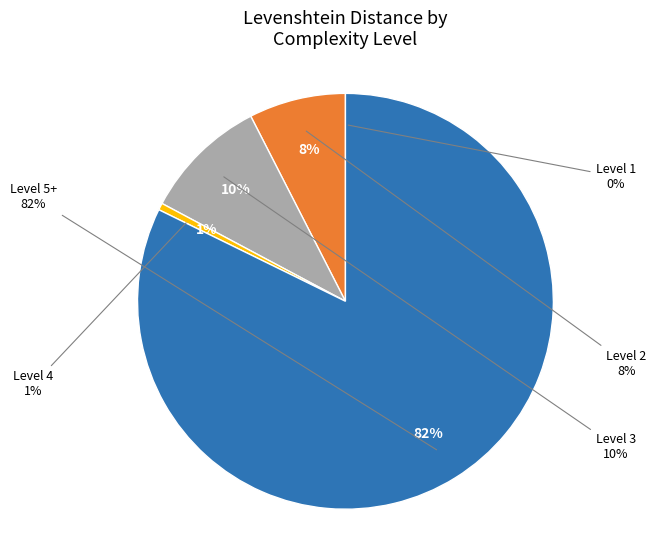

What is the majority slice?

>5